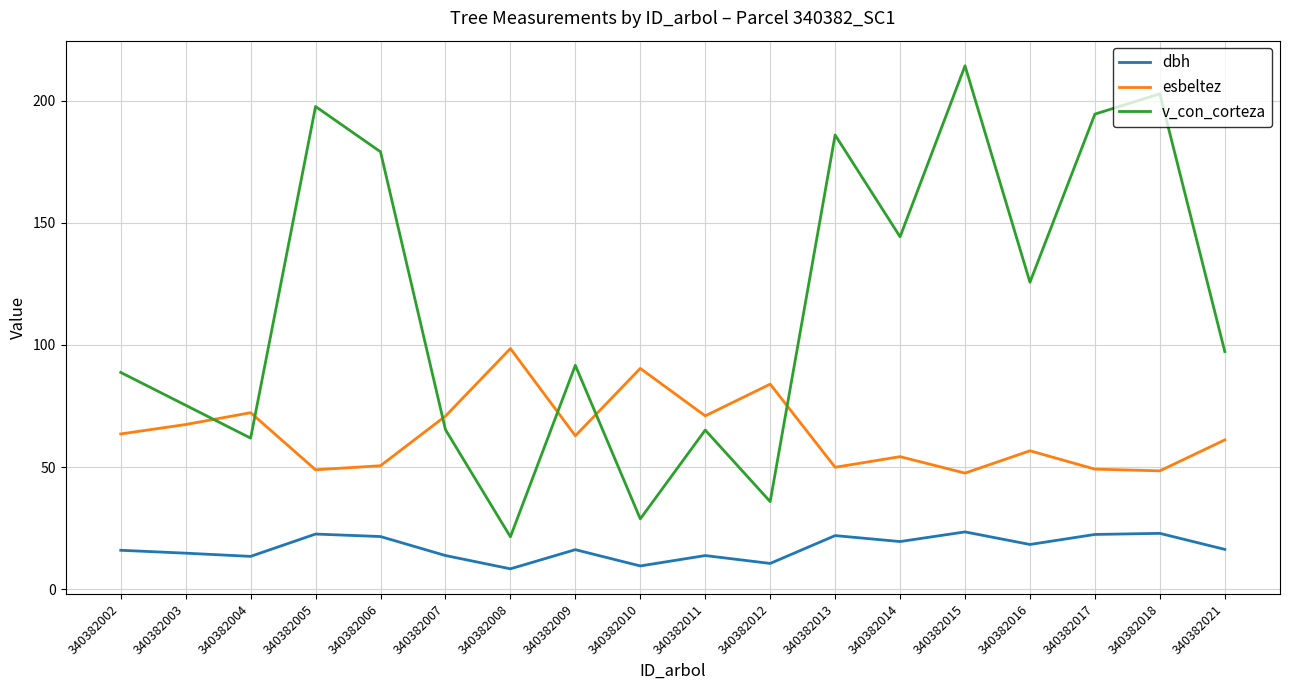

Which series has the largest range (max minus min)?

v_con_corteza